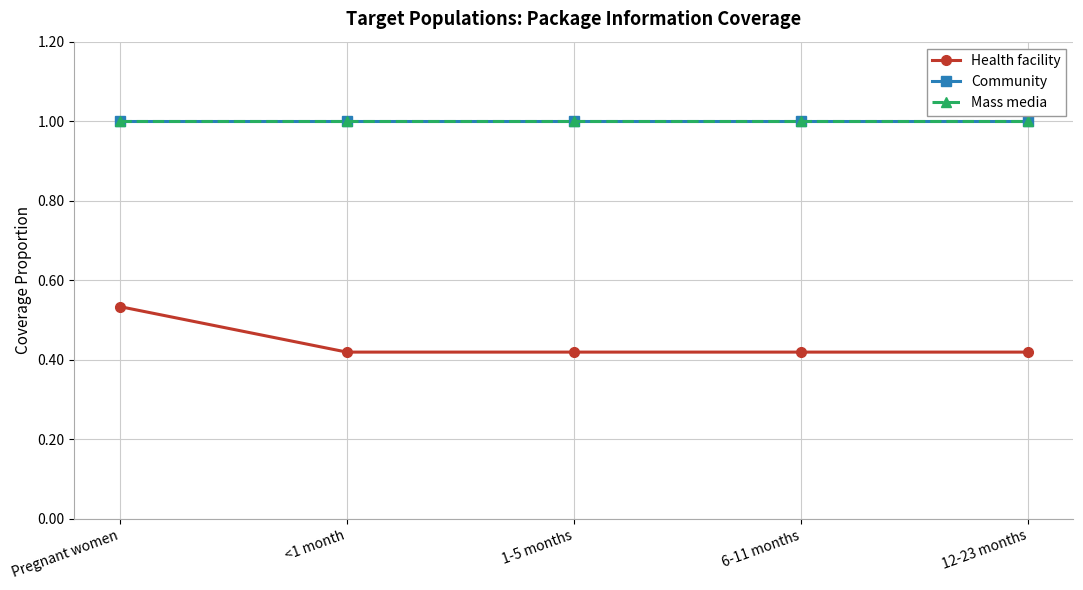

True or false: Community and Mass media cross at least once.

False